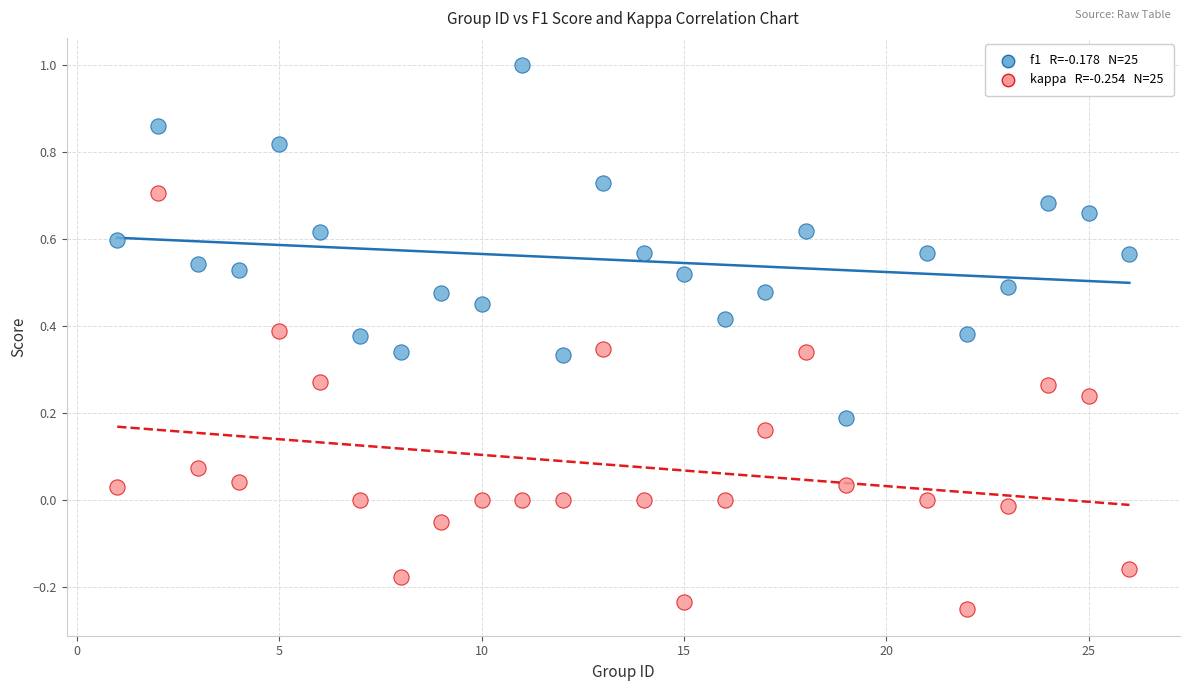

Across all data points, what is the range of X values (max minus min)?

25.0